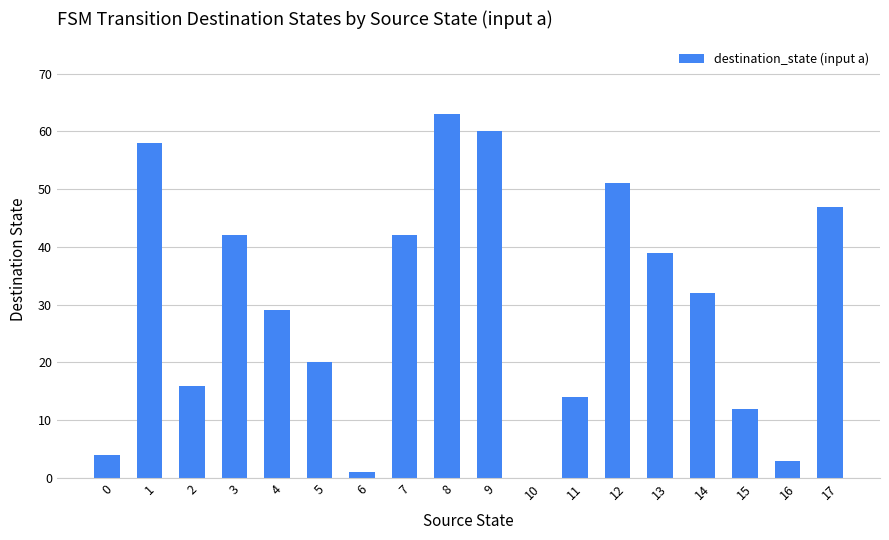

Which has a higher value, 4 or 5?

4